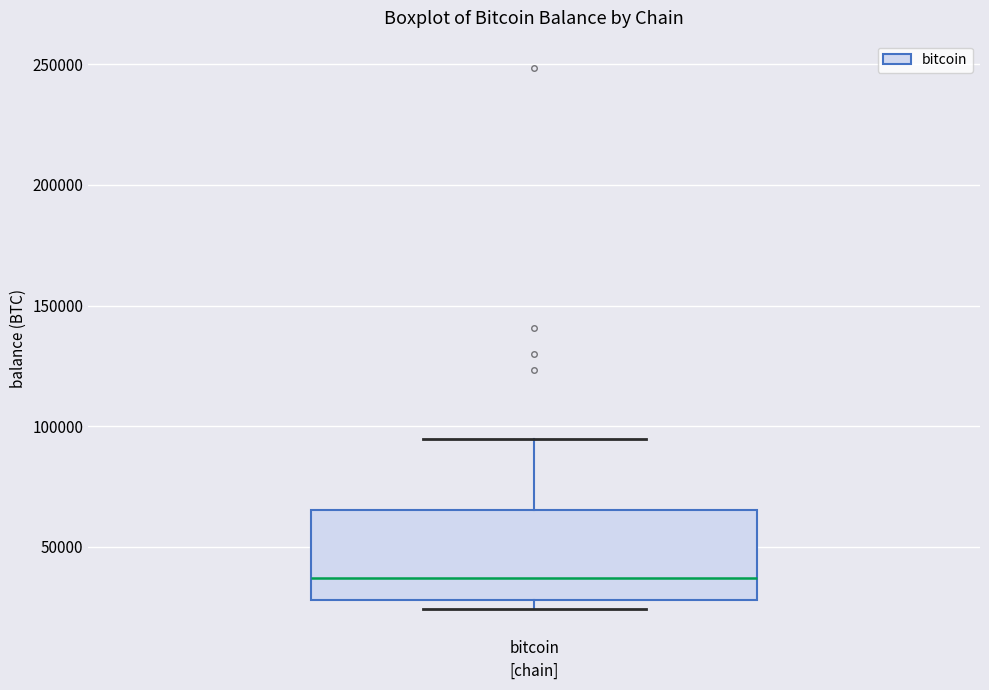

Transcribe this box plot: give where the median line is, the range the box spans, and where the two whiskers end, as read against the y-axis. The values are not printed on the chart, so give them approximately, as read against the axis.

median 35000, box 30000 to 65000, whiskers 25000 to 95000